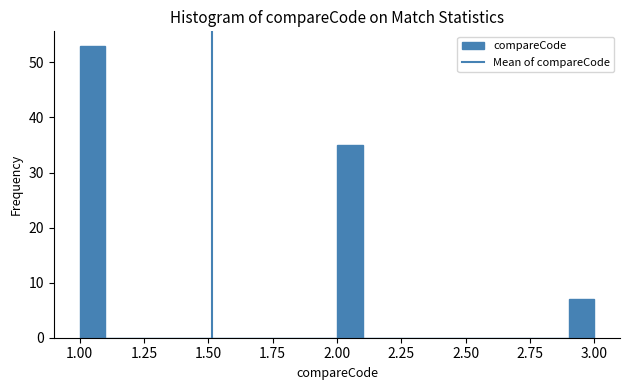

Around what value on the x-axis is the tallest bar? Give the approximate position of its centre, as read against the axis.

1.05